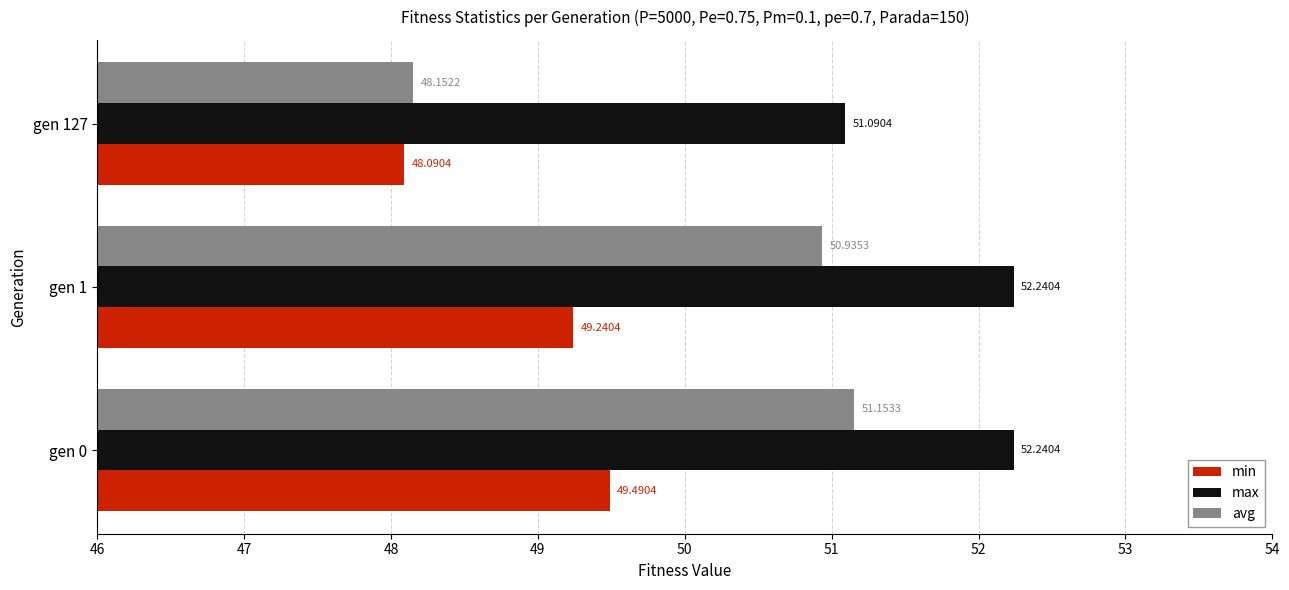

Which category has the lowest value in the avg series?

gen 127